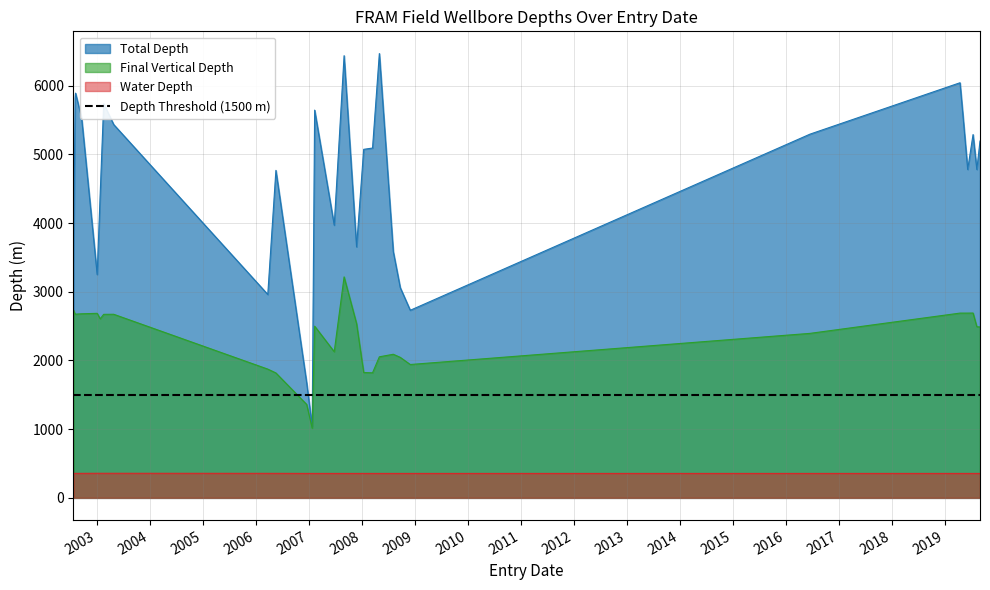

The Final Vertical Depth series shows 2090.0 at 06.08.2008. True or false?

True